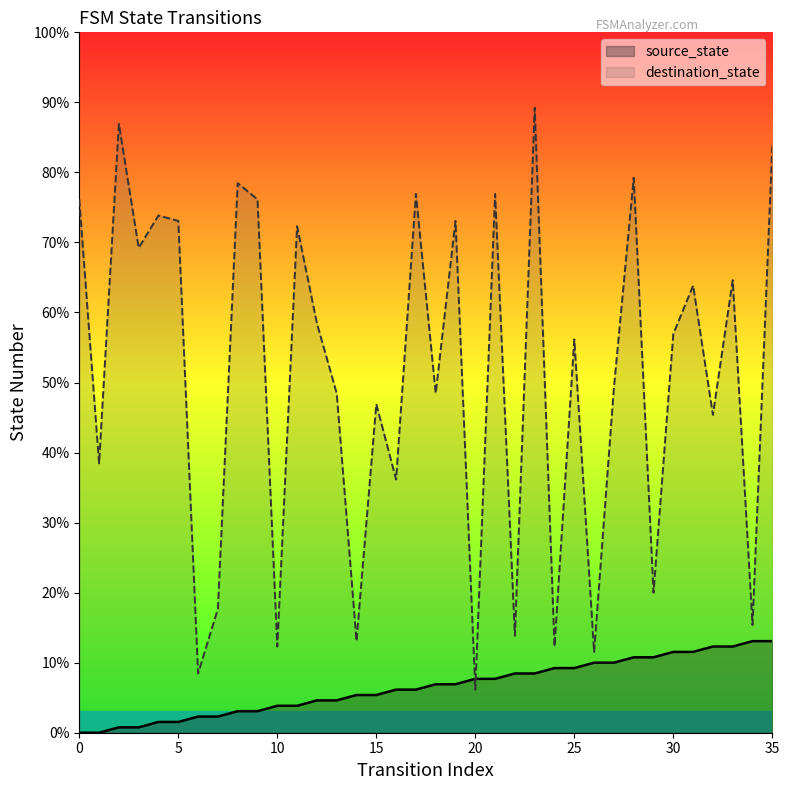

Reading left to right, list all the values displayed in this chart.

source_state: 0	0	1	1	2	2	3	3	4	4	5	5	6	6	7	7	8	8	9	9	10	10	11	11	12	12	13	13	14	14	15	15	16	16	17	17
destination_state: 99	50	113	90	96	95	11	23	102	99	16	94	76	63	17	61	47	100	63	95	8	100	18	116	16	73	15	64	103	26	74	83	59	84	20	109